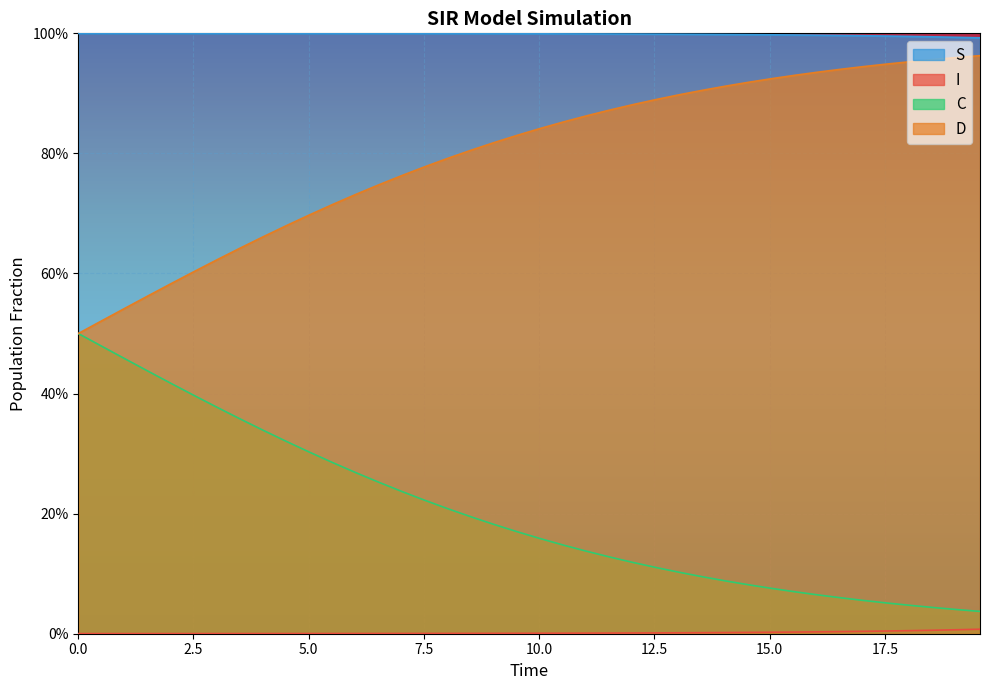

List the series in order of their peak value, lowest first.

I, C, D, S